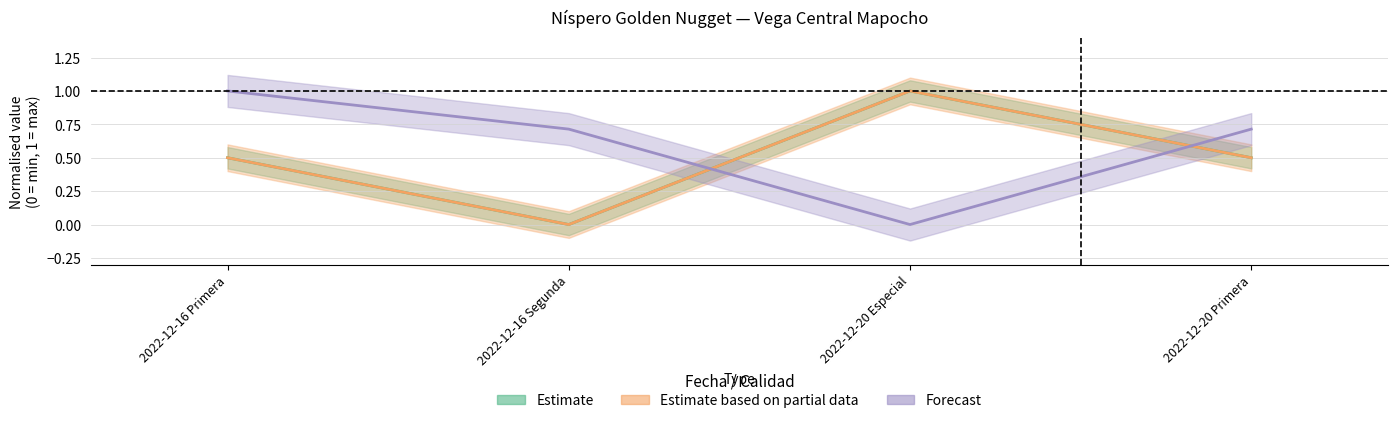

True or false: Precio mínimo and Precio máximo intersect in this chart.

False